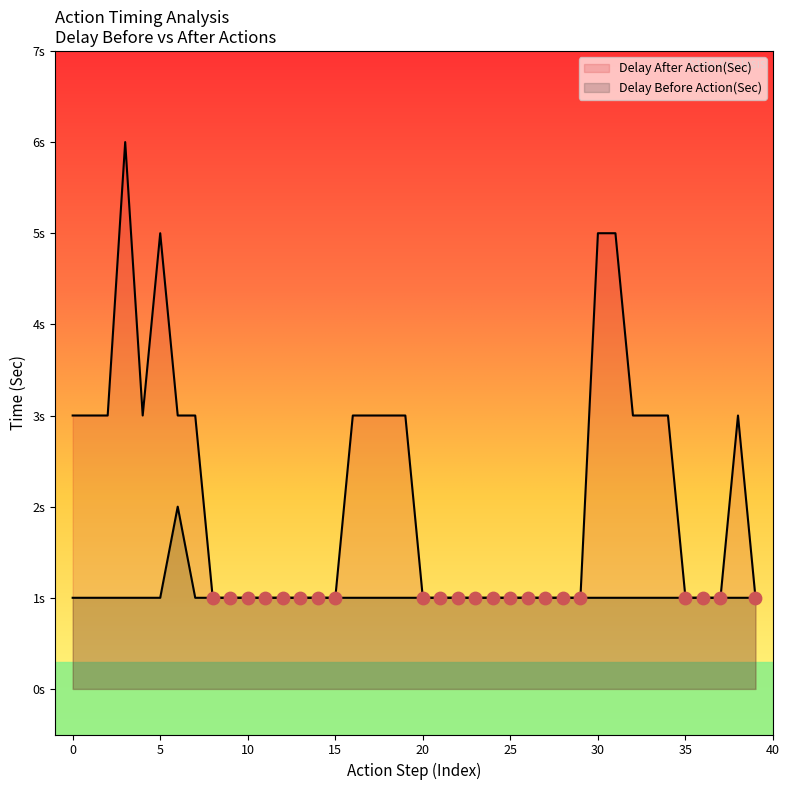

Which series contains the lowest Y value?

Delay Before Action(Sec)